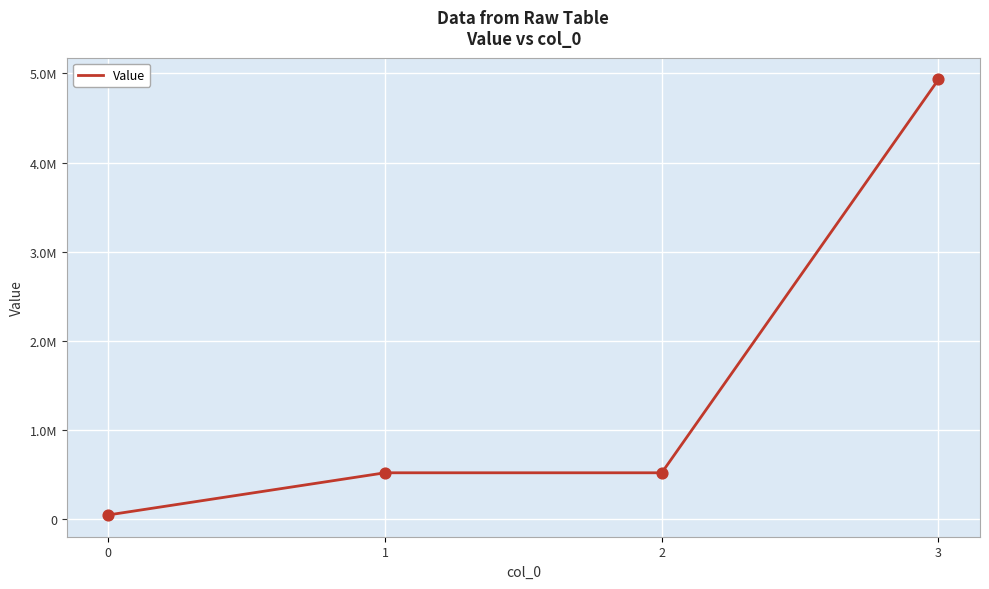

What is the change in value from 0 to 3?

+4880432